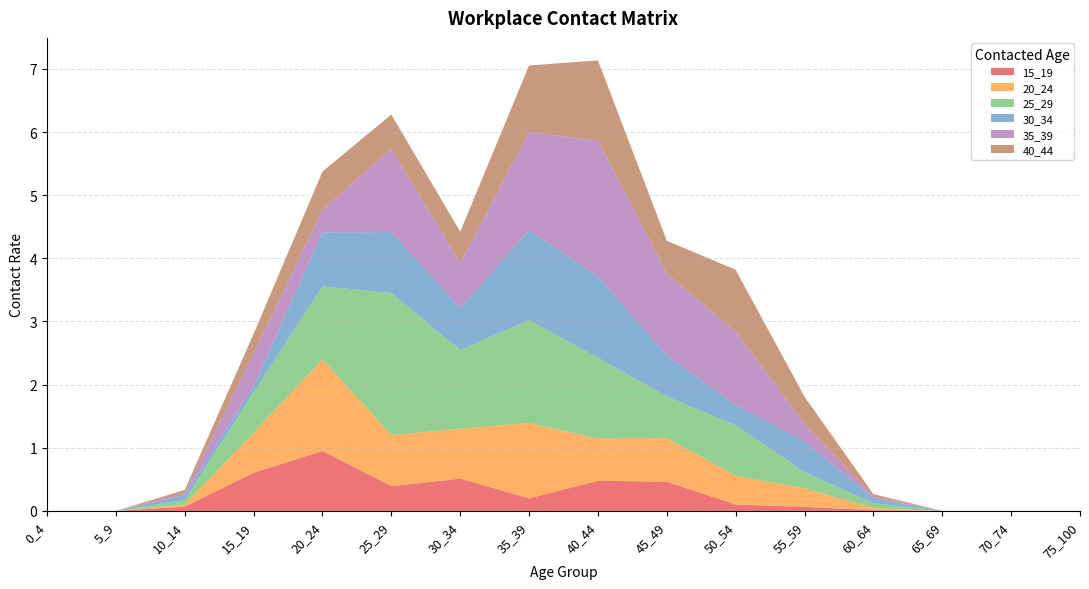

Reading left to right, extract all data points from this chart.

15_19: 0_4=0.0	5_9=0.0	10_14=0.1	15_19=0.6	20_24=0.9	25_29=0.4	30_34=0.5	35_39=0.2	40_44=0.5	45_49=0.5	50_54=0.1	55_59=0.1	60_64=0.0	65_69=0.0	70_74=0.0	75_100=0.0
20_24: 0_4=0.0	5_9=0.0	10_14=0.0	15_19=0.6	20_24=1.5	25_29=0.8	30_34=0.8	35_39=1.2	40_44=0.7	45_49=0.7	50_54=0.5	55_59=0.3	60_64=0.0	65_69=0.0	70_74=0.0	75_100=0.0
25_29: 0_4=0.0	5_9=0.0	10_14=0.1	15_19=0.6	20_24=1.2	25_29=2.2	30_34=1.2	35_39=1.6	40_44=1.3	45_49=0.7	50_54=0.8	55_59=0.3	60_64=0.1	65_69=0.0	70_74=0.0	75_100=0.0
30_34: 0_4=0.0	5_9=0.0	10_14=0.1	15_19=0.1	20_24=0.9	25_29=1.0	30_34=0.7	35_39=1.4	40_44=1.3	45_49=0.7	50_54=0.3	55_59=0.5	60_64=0.1	65_69=0.0	70_74=0.0	75_100=0.0
35_39: 0_4=0.0	5_9=0.0	10_14=0.0	15_19=0.5	20_24=0.4	25_29=1.3	30_34=0.7	35_39=1.5	40_44=2.2	45_49=1.3	50_54=1.2	55_59=0.3	60_64=0.0	65_69=0.0	70_74=0.0	75_100=0.0
40_44: 0_4=0.0	5_9=0.0	10_14=0.0	15_19=0.3	20_24=0.6	25_29=0.5	30_34=0.5	35_39=1.1	40_44=1.3	45_49=0.5	50_54=1.0	55_59=0.4	60_64=0.0	65_69=0.0	70_74=0.0	75_100=0.0